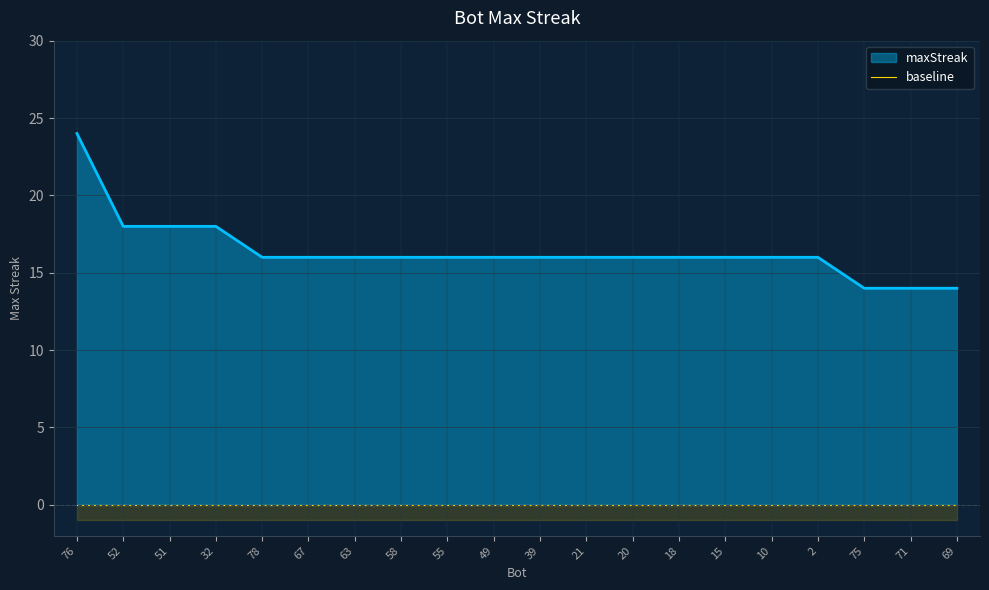

How many values are between 16 and 17?

13